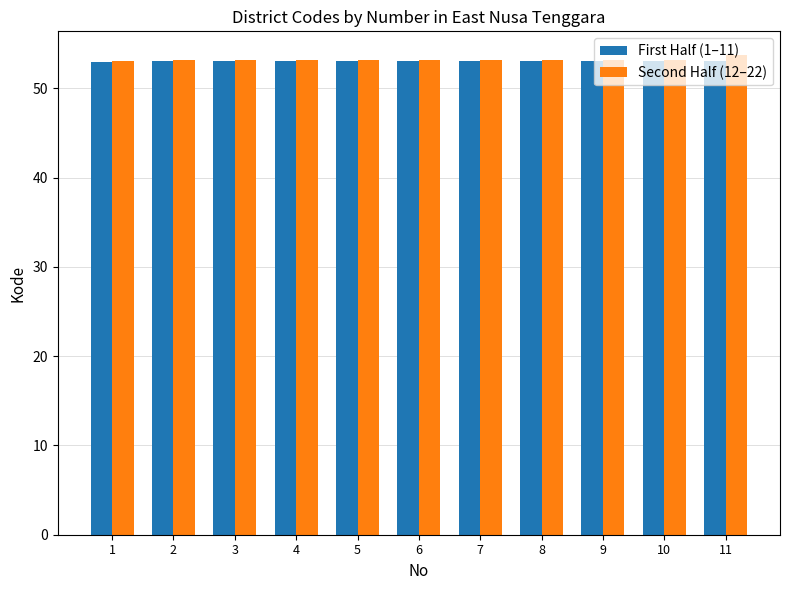

What is the sum of all Second Half (12–22) values?

585.4